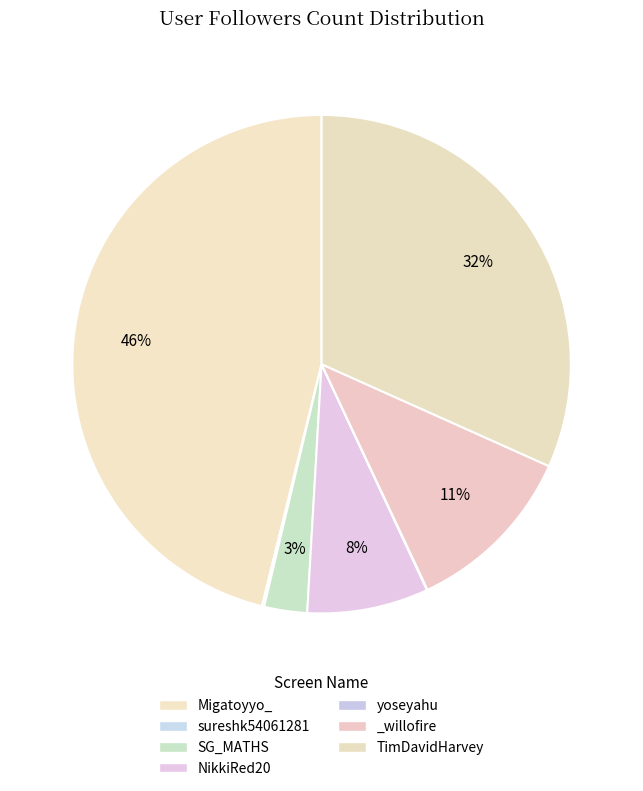

To the nearest percent, what is the average slice percentage?

14%